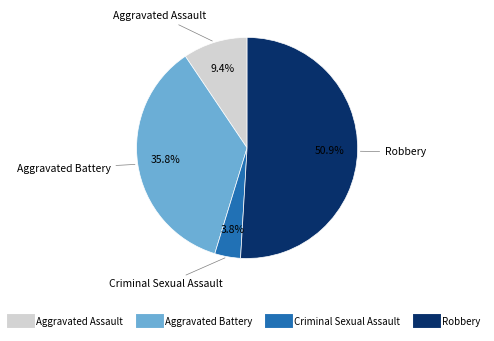

Count the number of slices in the pie.

4